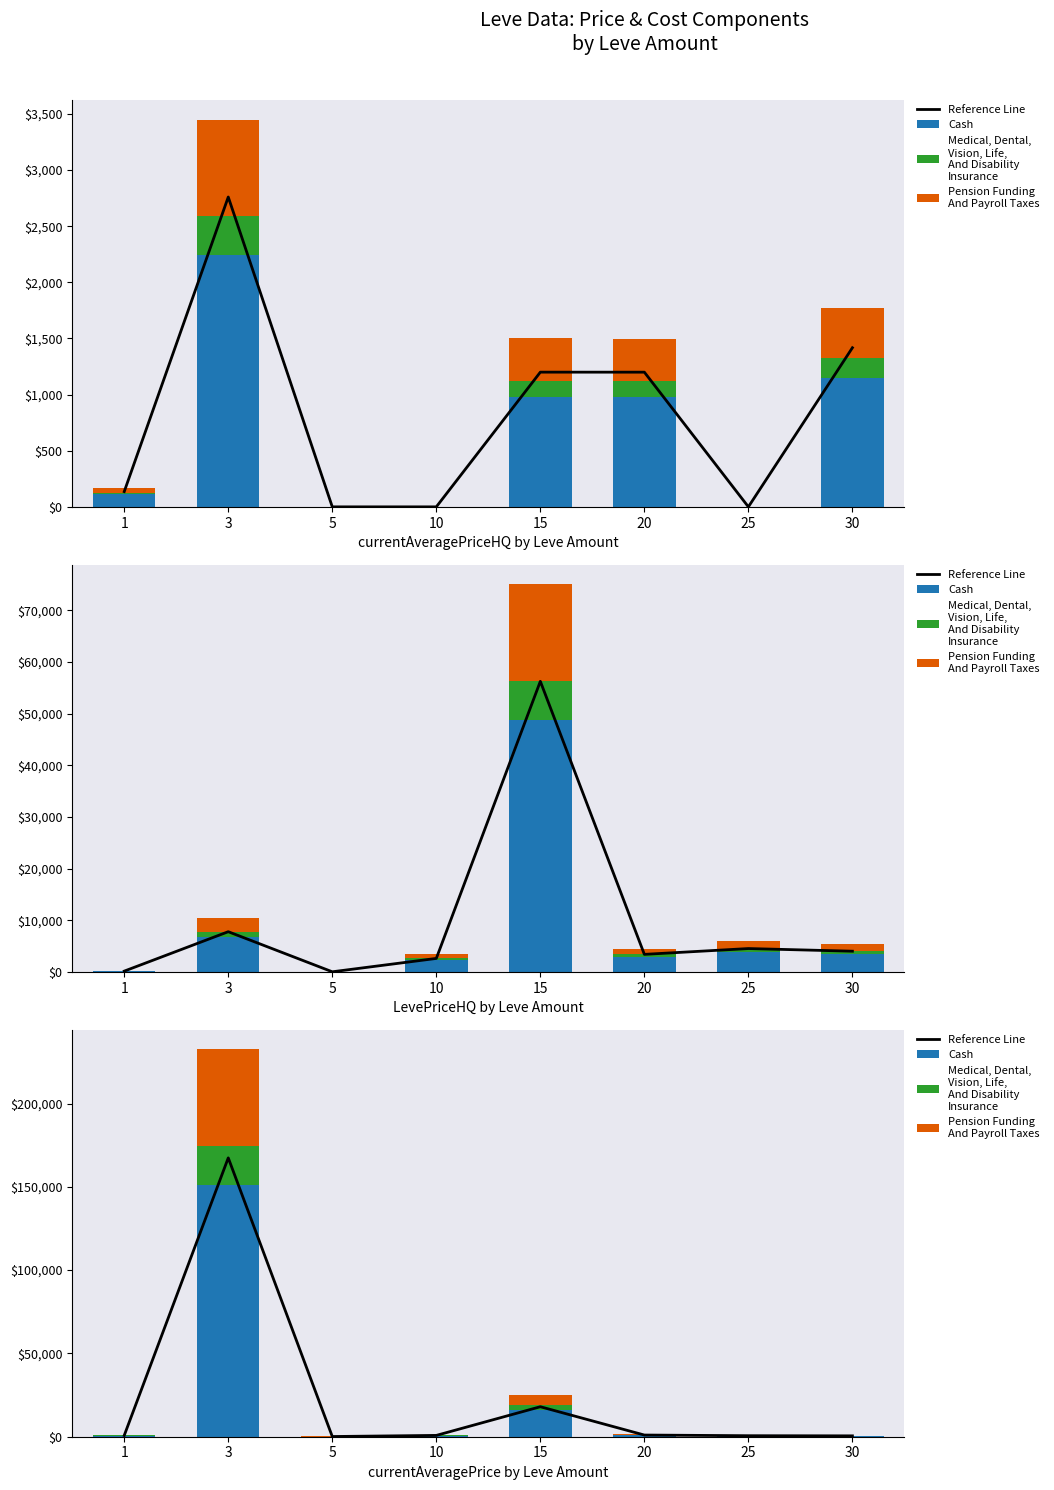

Reading right to left, list all the values displayed in this chart.

Reference Line: 525.5	607.3	1008.0	18000.0	791.3	119.7	167392.3	773.4
Cash: 474.4	548.3	910.0	16250.0	714.4	108.1	151118.0	698.2
Medical, Dental,
Vision, Life,
And Disability
Insurance: 73.0	84.4	140.0	2500.0	109.9	16.6	23248.9	107.4
Pension Funding
And Payroll Taxes: 182.5	210.9	350.0	6250.0	274.8	41.6	58122.3	268.5